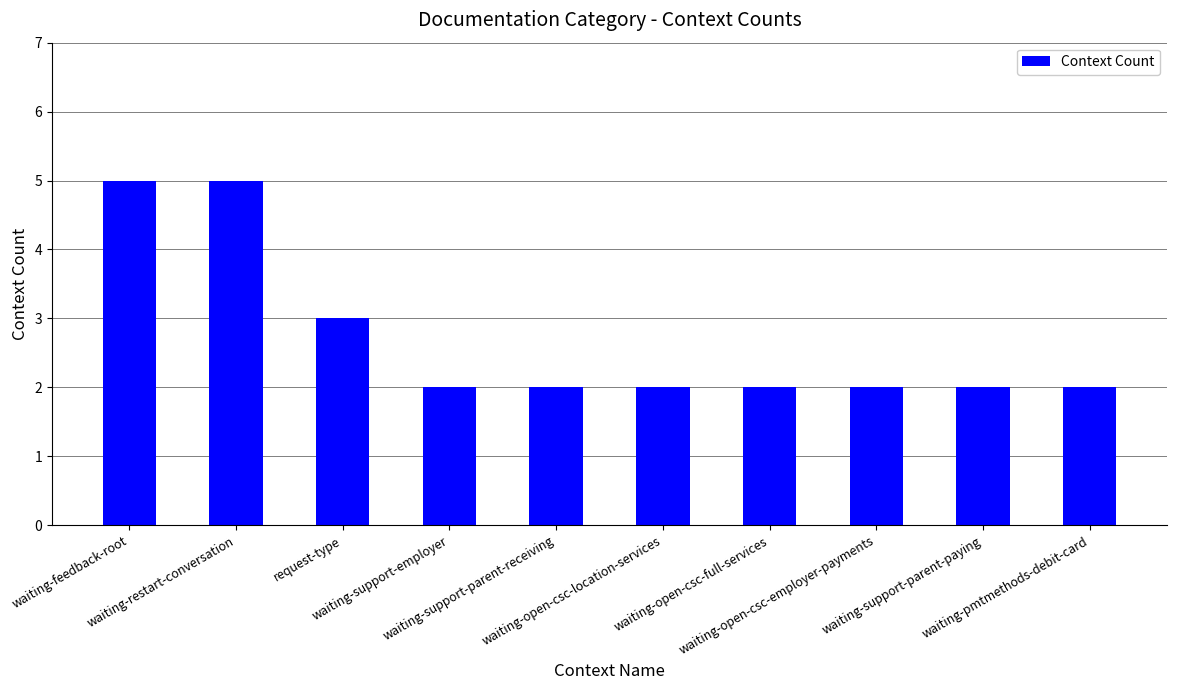

What is the value of the 2nd bar from the left?

5